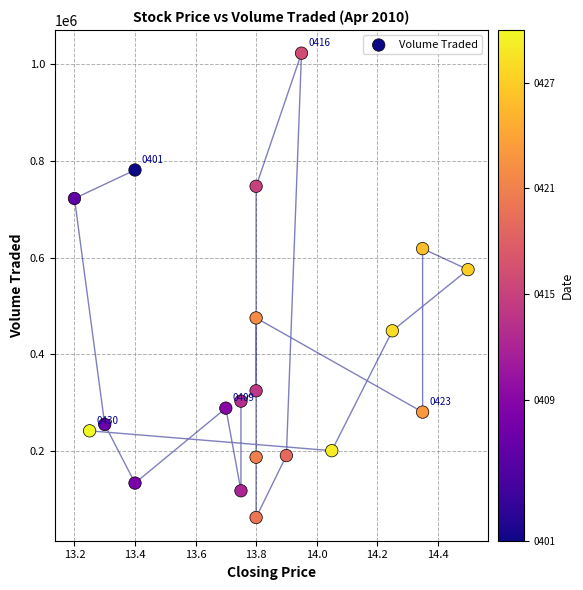

What is the range of Y values (max minus min)?

960500